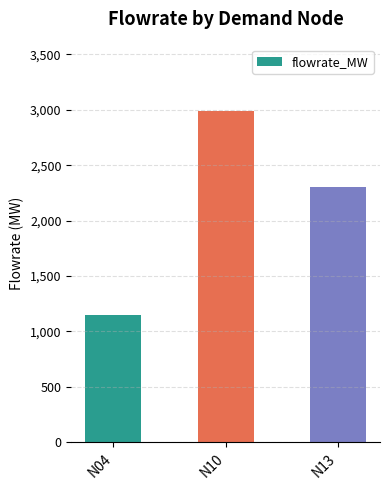

Rank the categories by value from highest to lowest.

N10, N13, N04